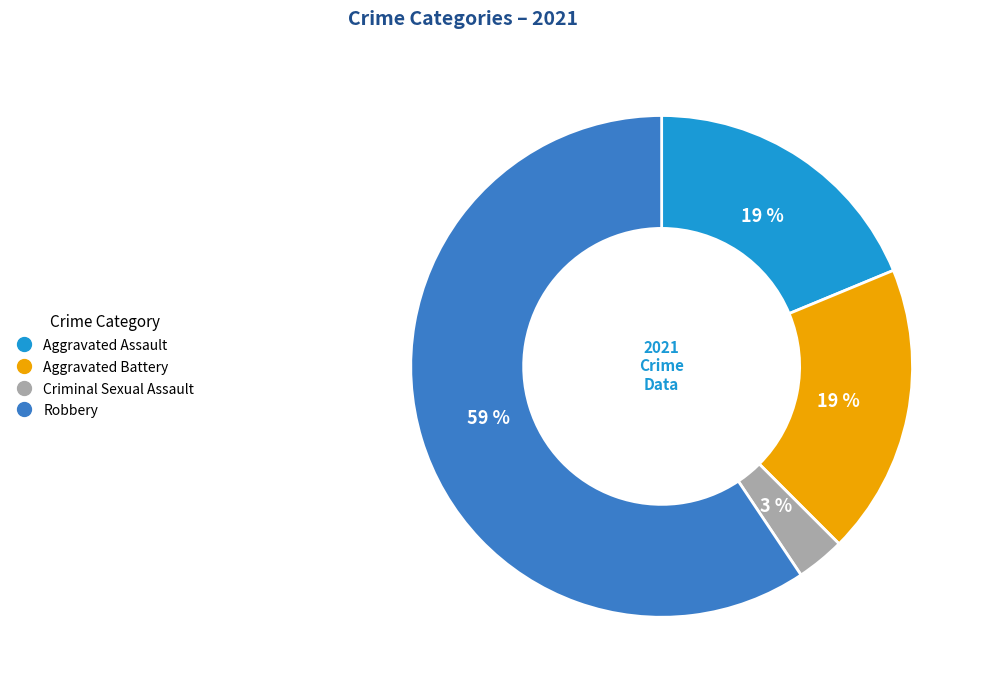

Does any single category account for the majority?

Yes